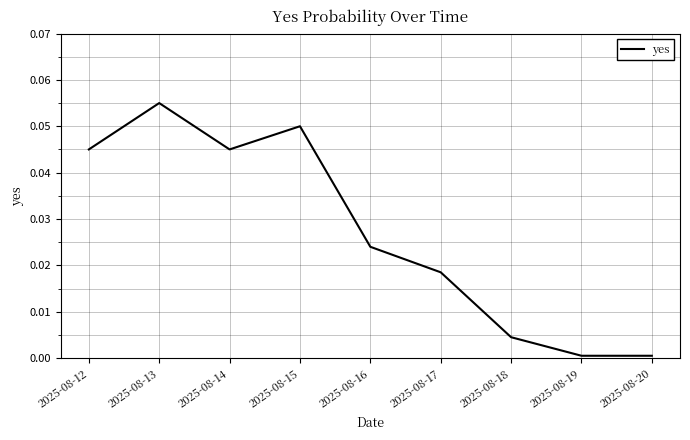

Is it true that the value at 2025-08-14 is 0.0?

True